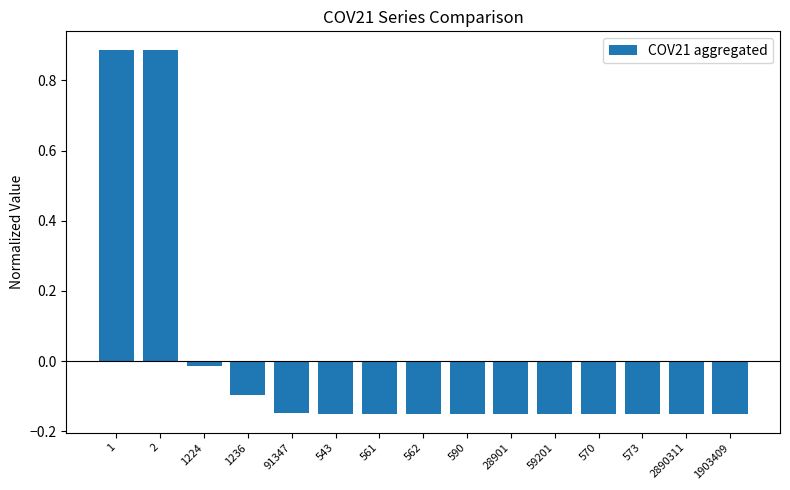

Where does the data first go above 0?

1